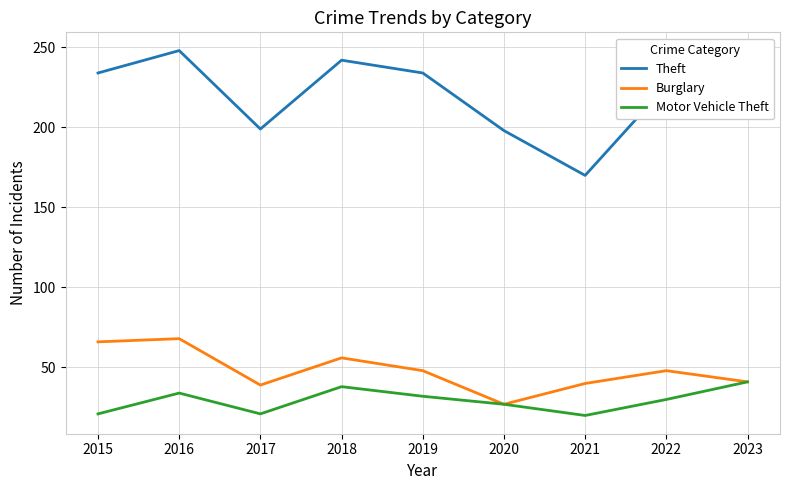

Which category has the highest value across all series?

2016